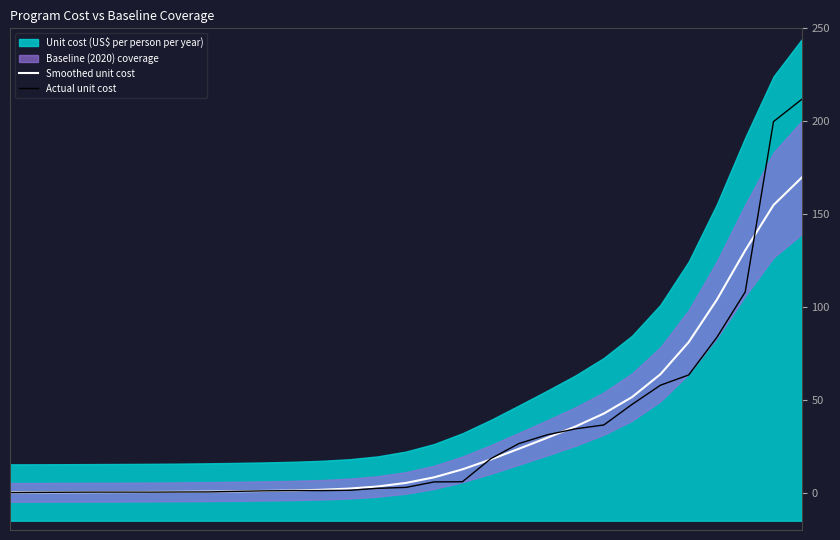

What is the greatest value displayed?

211.8